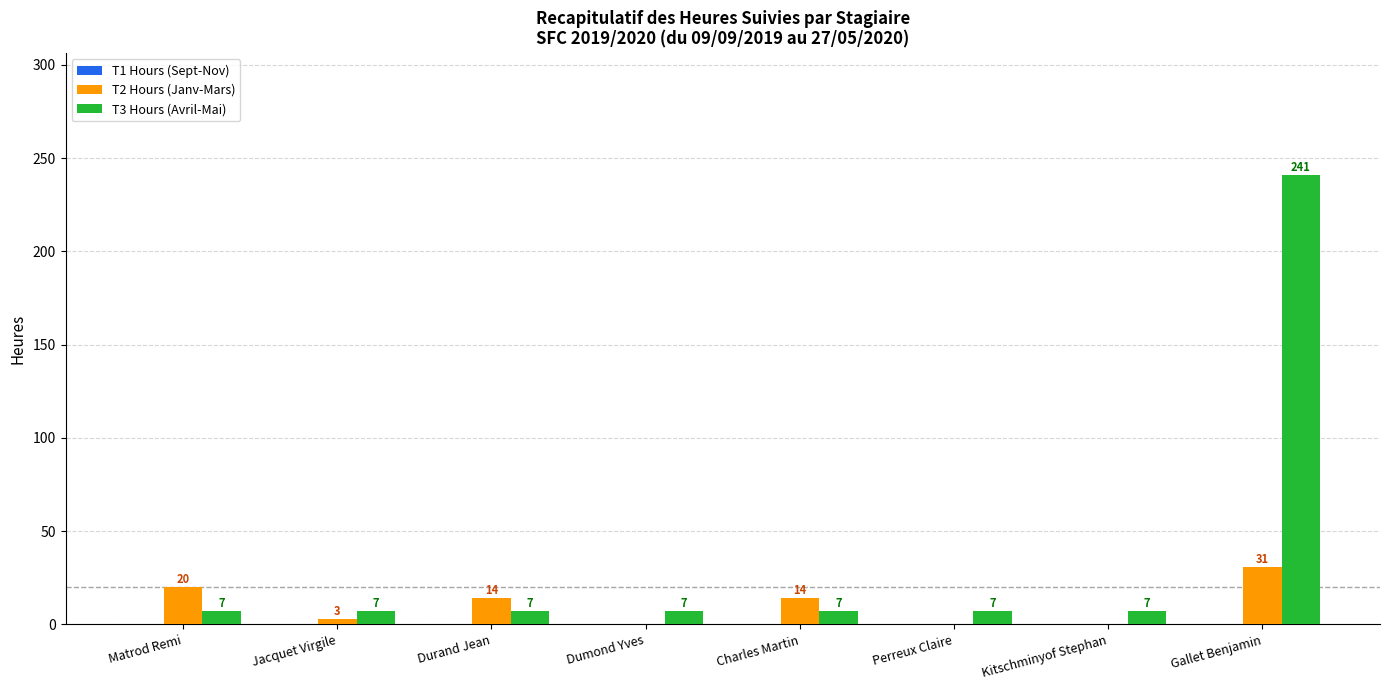

Which label corresponds to the largest value in the chart?

Gallet Benjamin